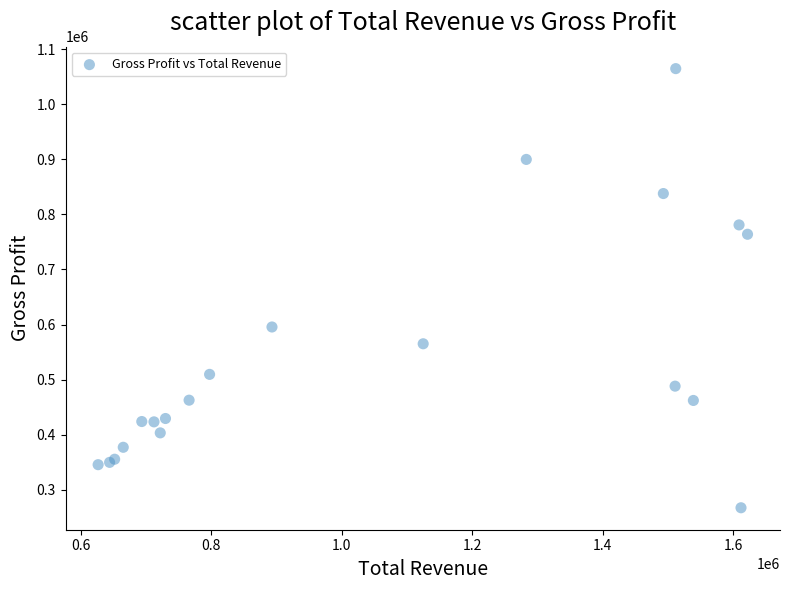

What Y value in the scatter plot is closest to 666000?

595500